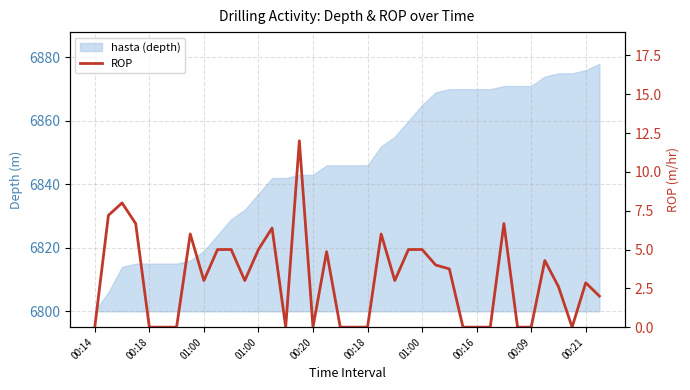

Reading right to left, list all the values displayed in this chart.

2.0	2.9	0.0	2.6	4.3	0.0	0.0	6.7	0.0	0.0	0.0	3.8	4.0	5.0	5.0	3.0	6.0	0.0	0.0	0.0	4.9	0.0	12.0	0.0	6.4	5.0	3.0	5.0	5.0	3.0	6.0	0.0	0.0	0.0	6.7	8.0	7.2	0.0